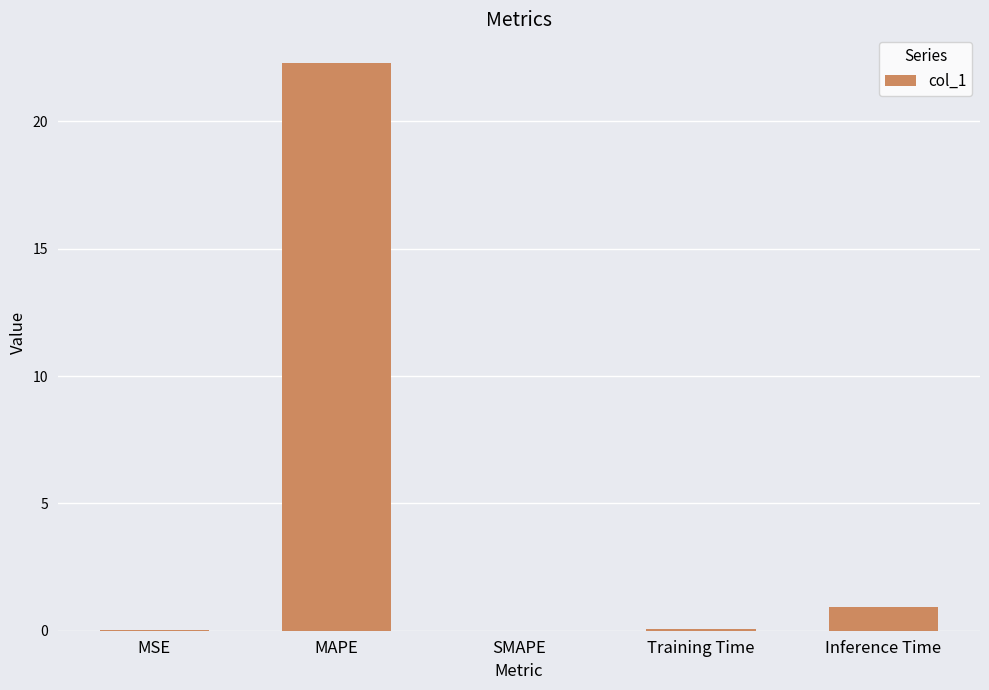

Is it true that the value at MSE is 0.0?

True